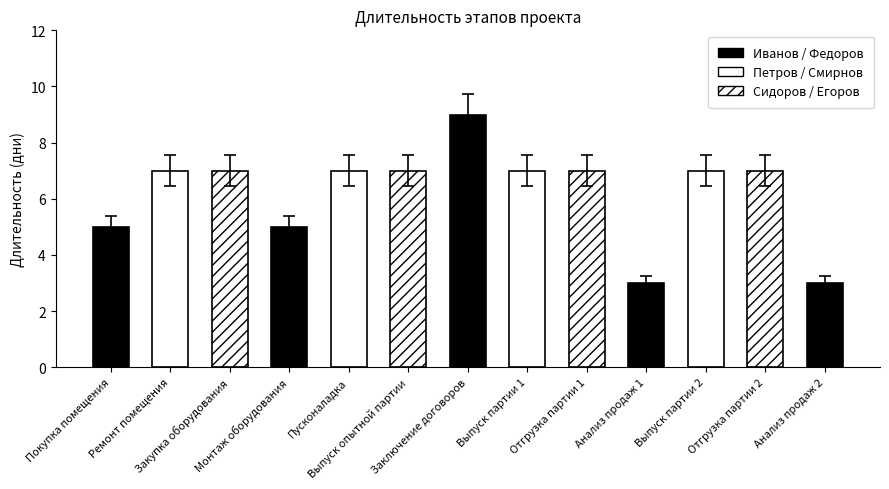

The value at Отгрузка партии 1 is 6.4. True or false?

True